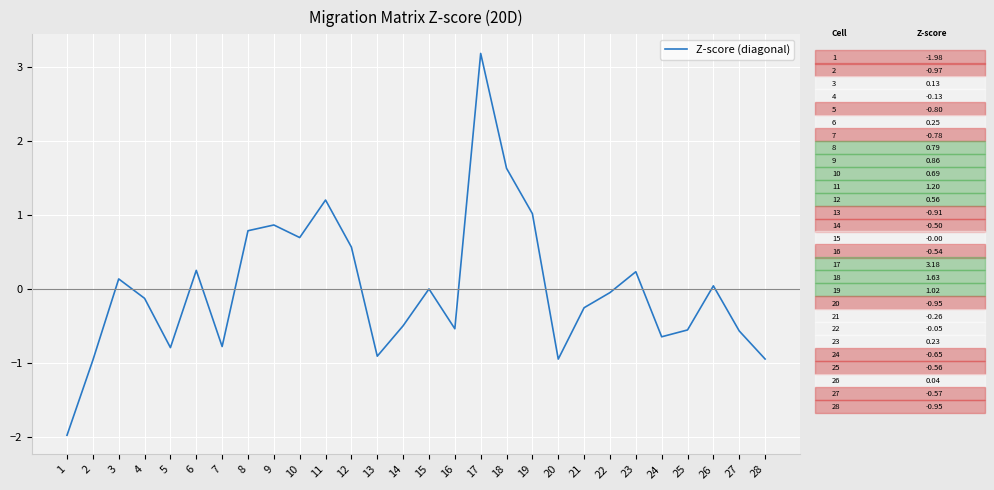

How many interior local peaks (higher than both neighbors) does the data have?

8